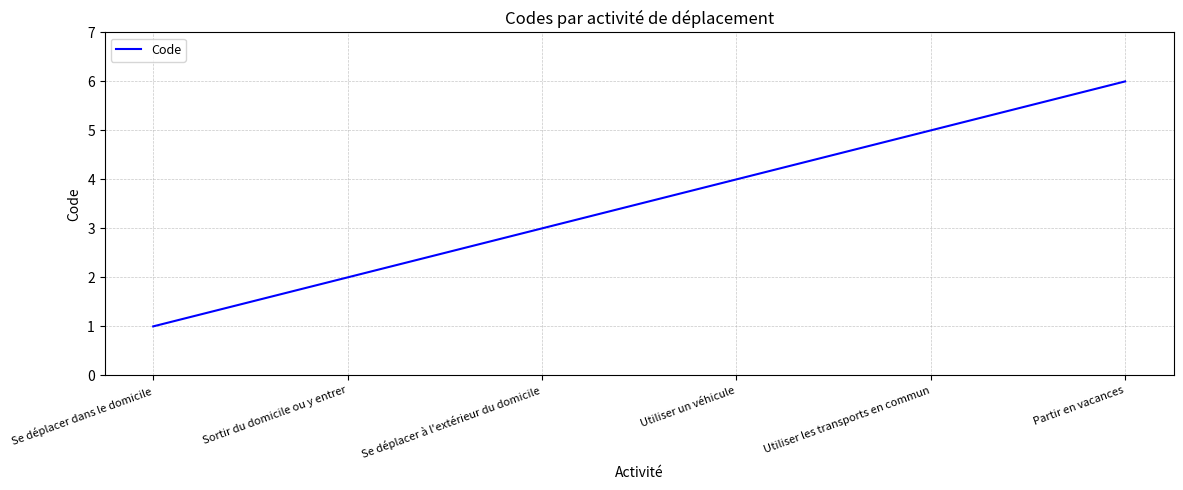

What position from the left is Se déplacer dans le domicile?

1